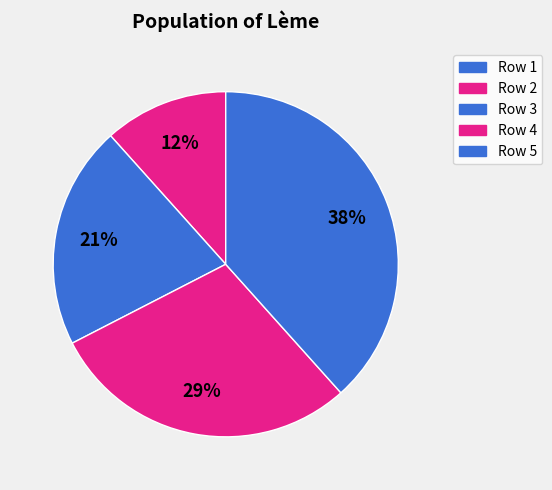

What is the largest slice in the pie chart?

5